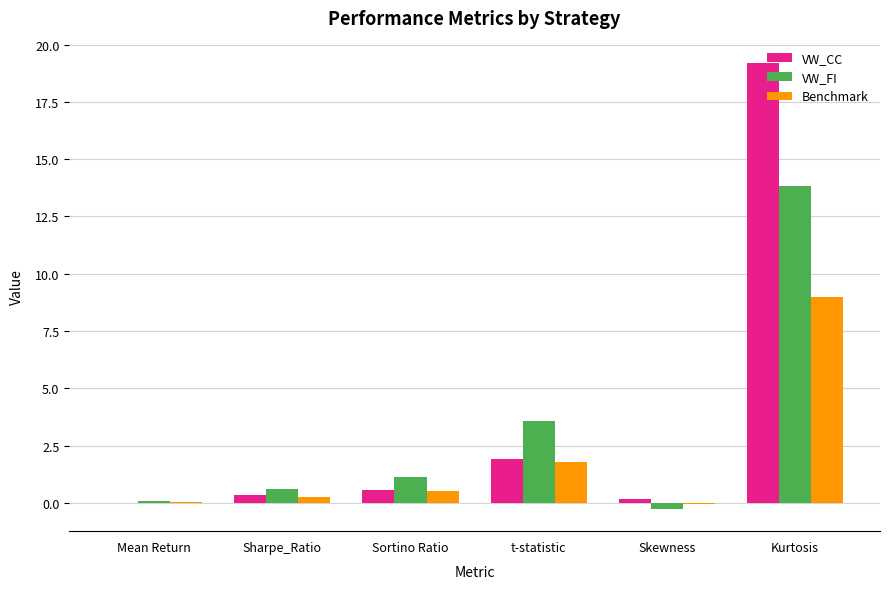

Which series has the largest total across all categories?

VW_CC